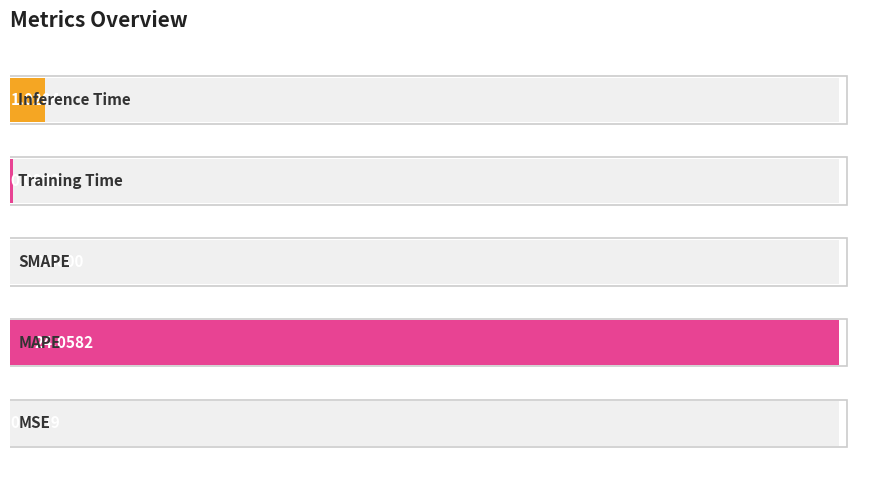

Rank the categories by value from highest to lowest.

1, 4, 3, 0, 2